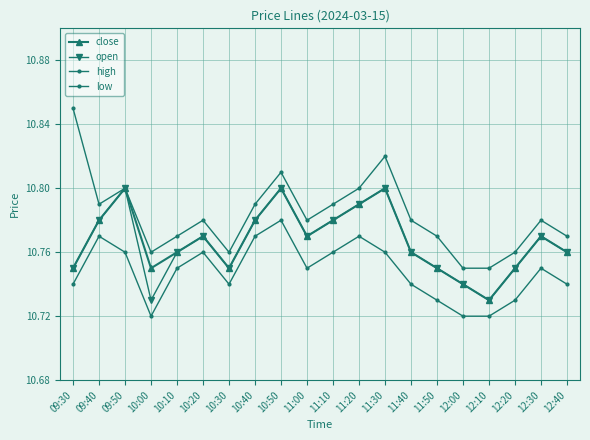

Between 11:10 and 12:40, which is larger?

11:10